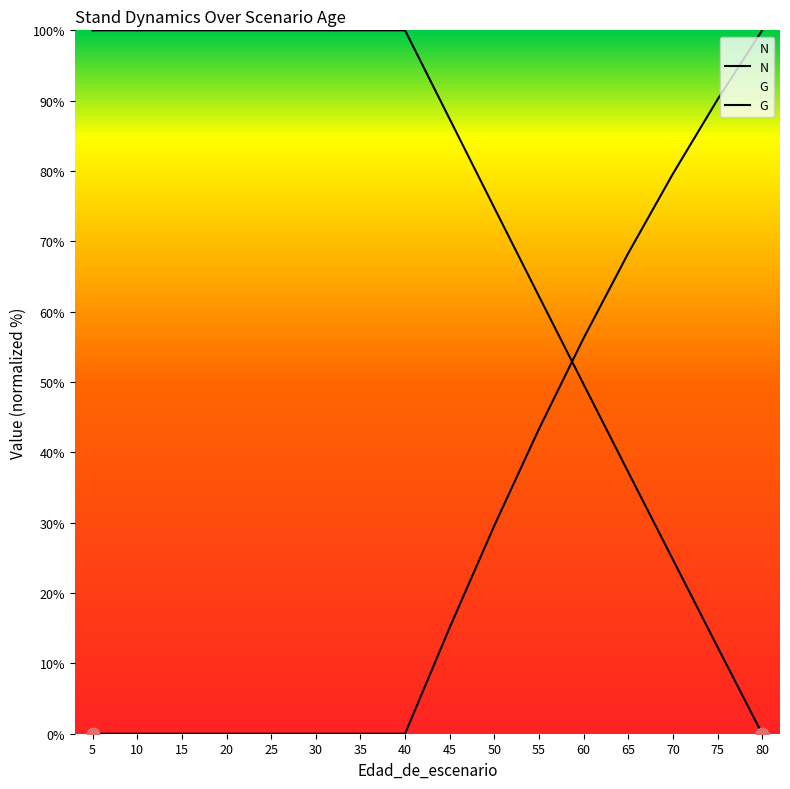

Which series contains the lowest Y value?

N